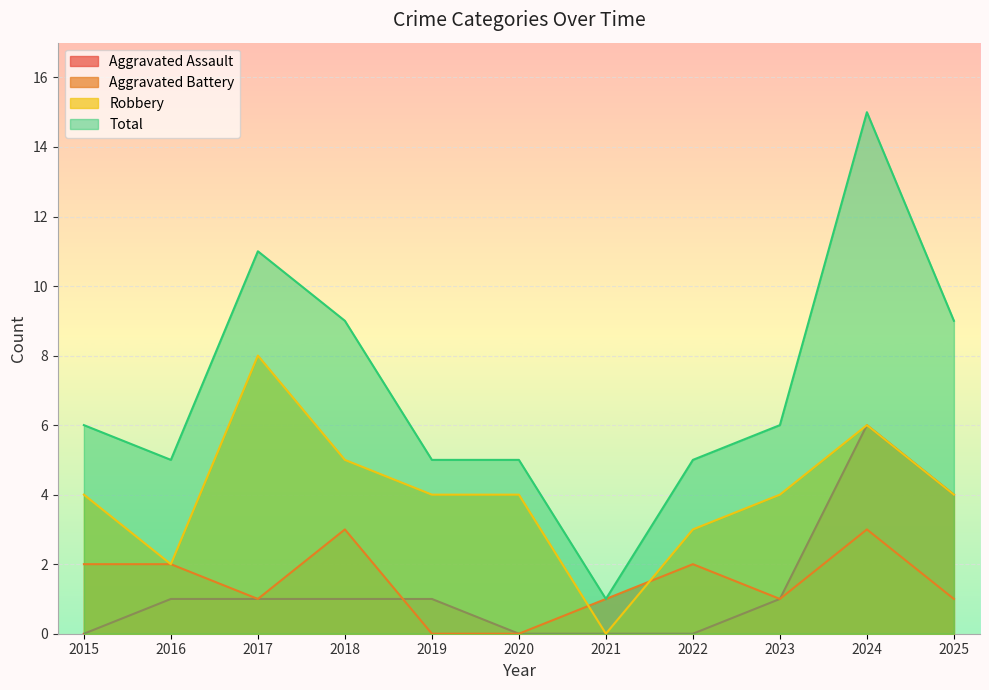

At which category does the chart reach its peak across all series?

2024